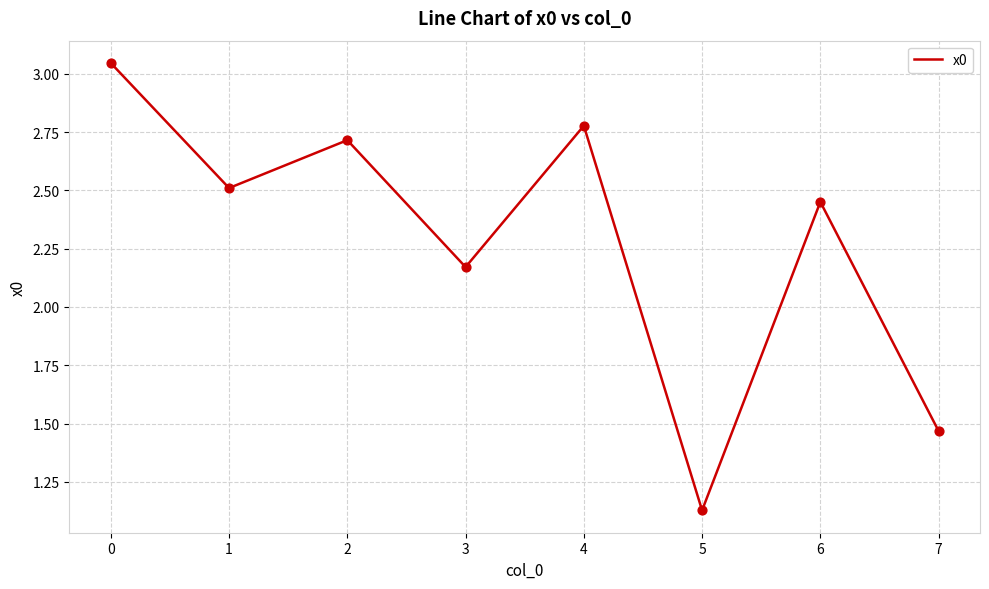

Approximately how many times larger is the value at 2 compared to 5?

2.4